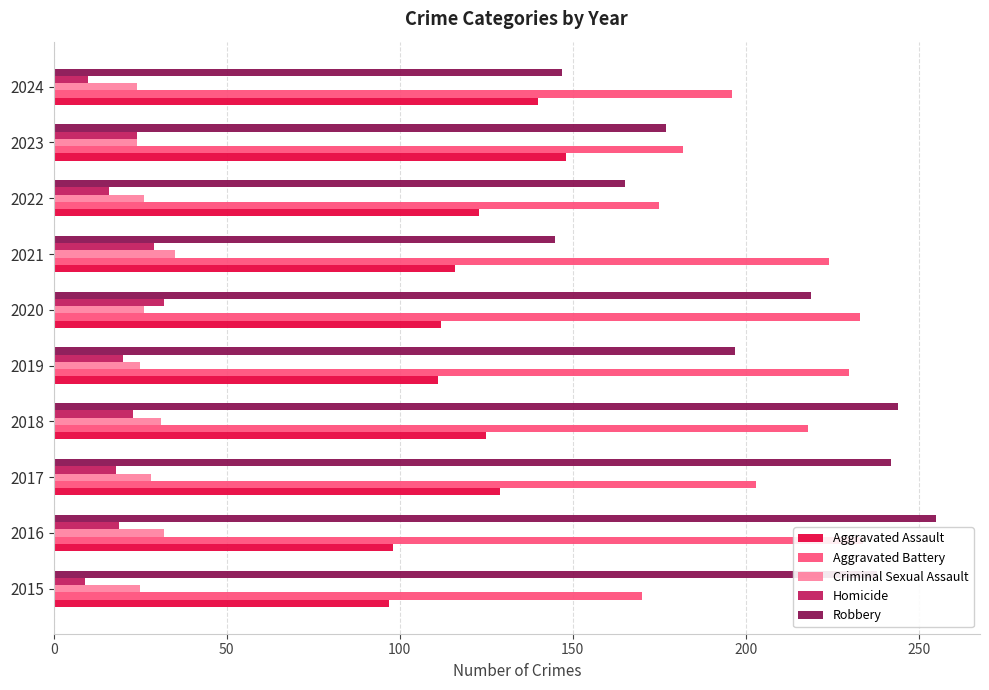

What position from the right is 0?

10